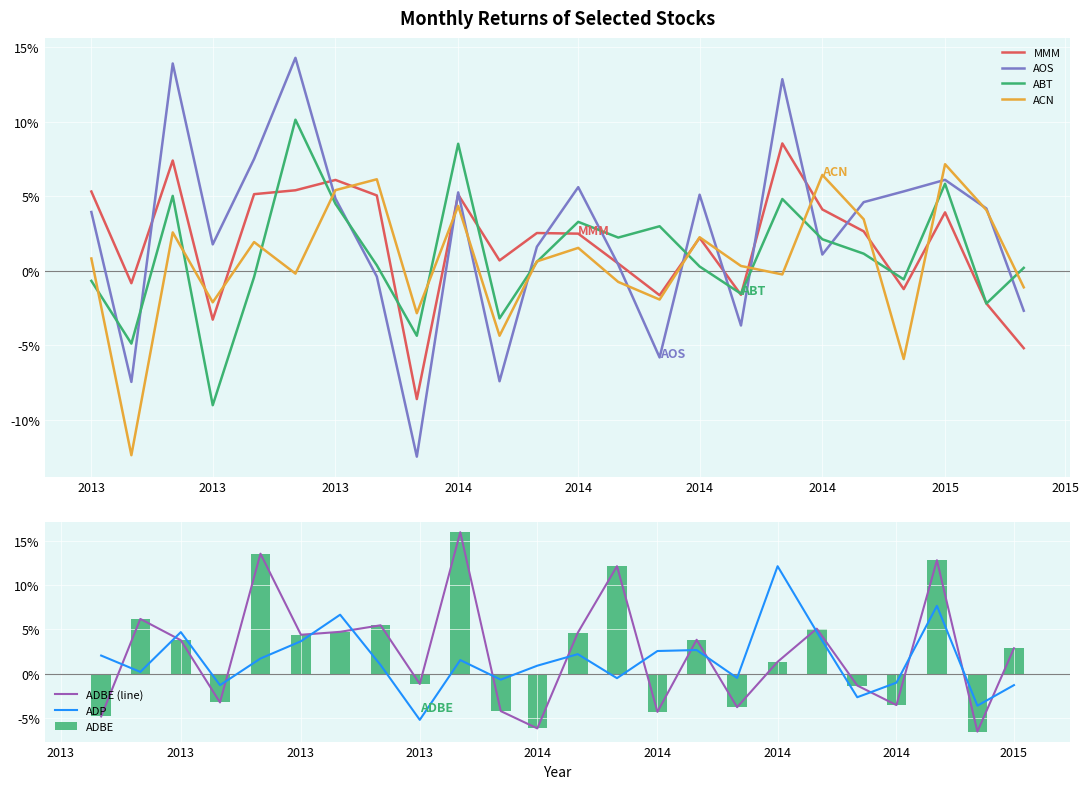

Reading left to right, extract all data points from this chart.

MMM: 0.1	-0.0	0.1	-0.0	0.1	0.1	0.1	0.1	-0.1	0.1	0.0	0.0	0.0	0.0	-0.0	0.0	-0.0	0.1	0.0	0.0	-0.0	0.0	-0.0	-0.1
AOS: 0.0	-0.1	0.1	0.0	0.1	0.1	0.0	-0.0	-0.1	0.1	-0.1	0.0	0.1	0.0	-0.1	0.1	-0.0	0.1	0.0	0.0	0.1	0.1	0.0	-0.0
ABT: -0.0	-0.0	0.1	-0.1	-0.0	0.1	0.0	0.0	-0.0	0.1	-0.0	0.0	0.0	0.0	0.0	0.0	-0.0	0.0	0.0	0.0	-0.0	0.1	-0.0	0.0
ACN: 0.0	-0.1	0.0	-0.0	0.0	-0.0	0.1	0.1	-0.0	0.0	-0.0	0.0	0.0	-0.0	-0.0	0.0	0.0	-0.0	0.1	0.0	-0.1	0.1	0.0	-0.0
ADBE (line): -0.0	0.1	0.0	-0.0	0.1	0.0	0.0	0.1	-0.0	0.2	-0.0	-0.1	0.0	0.1	-0.0	0.0	-0.0	0.0	0.1	-0.0	-0.0	0.1	-0.1	0.0
ADP: 0.0	0.0	0.0	-0.0	0.0	0.0	0.1	0.0	-0.1	0.0	-0.0	0.0	0.0	-0.0	0.0	0.0	-0.0	0.1	0.0	-0.0	-0.0	0.1	-0.0	-0.0